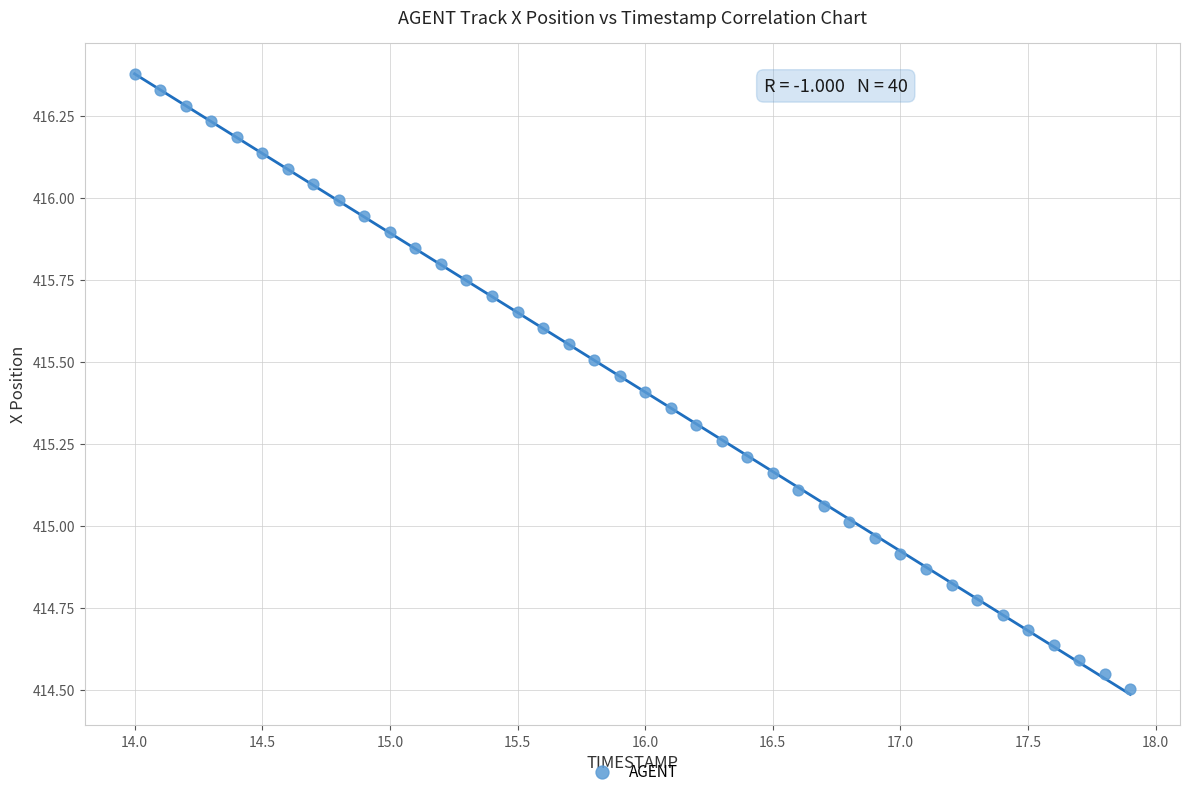

What is the range of X values (max minus min)?

3.9